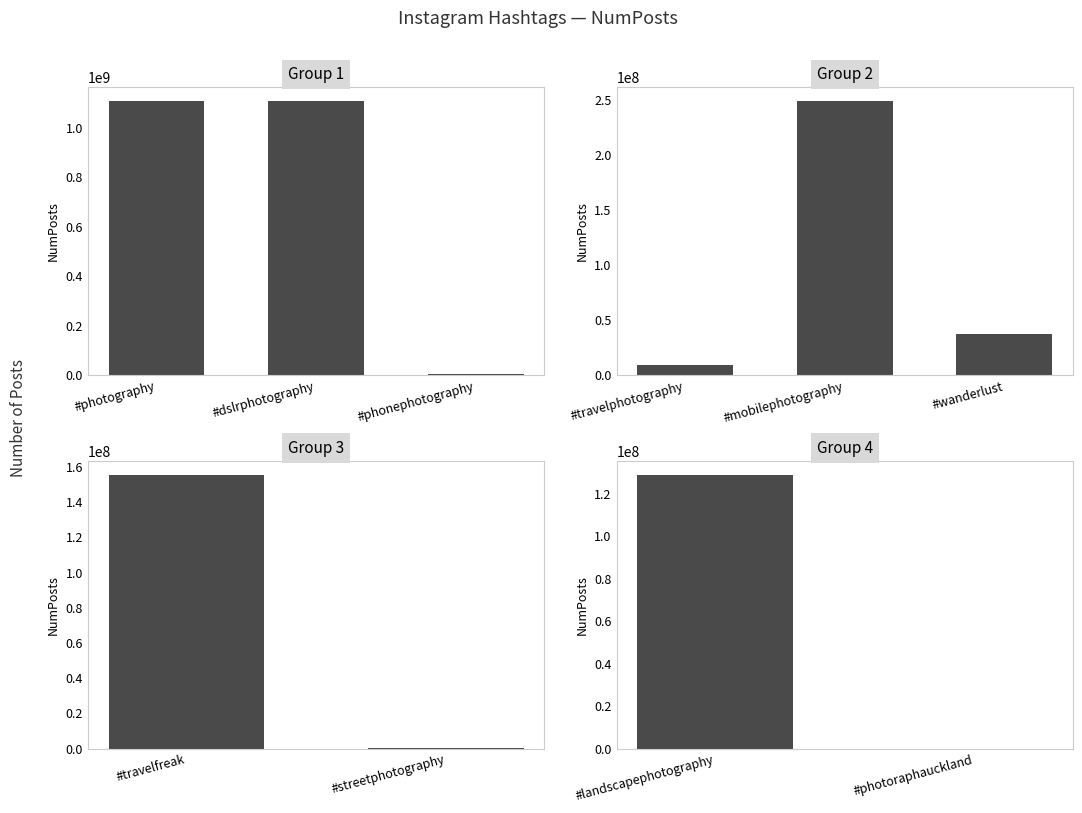

Are the bars grouped side by side (vs. stacked)?

No